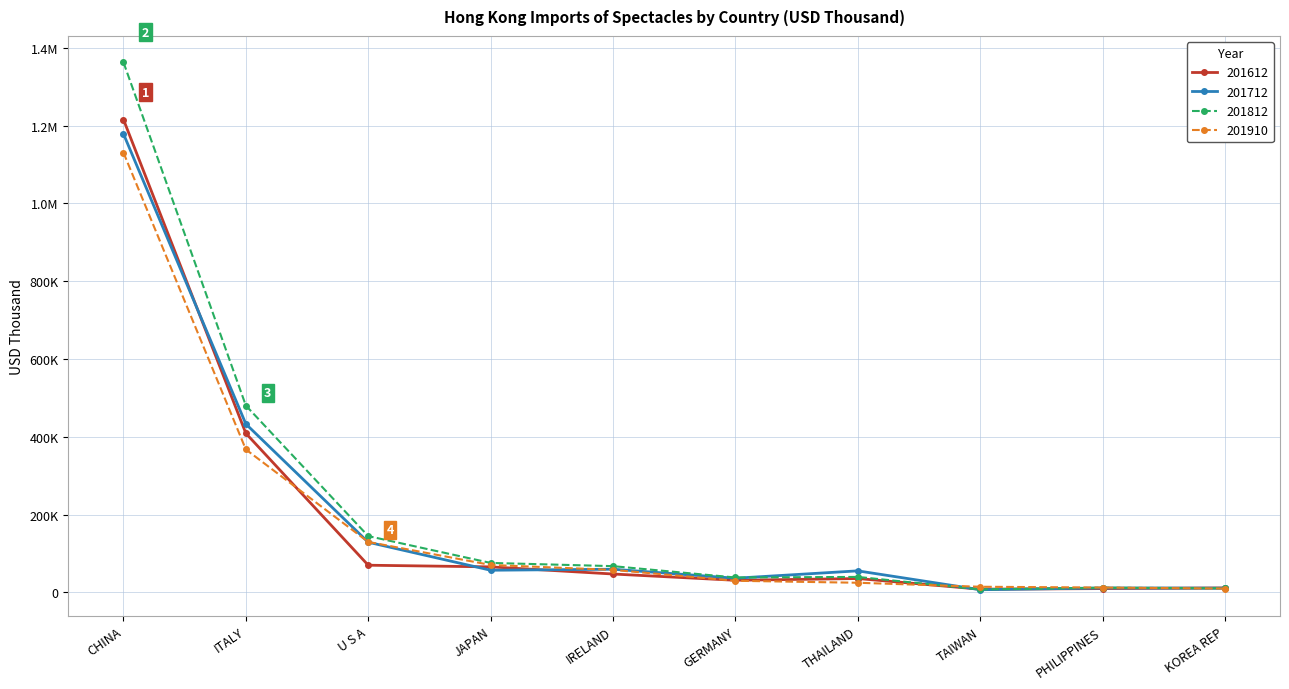

How many times do 201910 and 201812 cross each other?

2